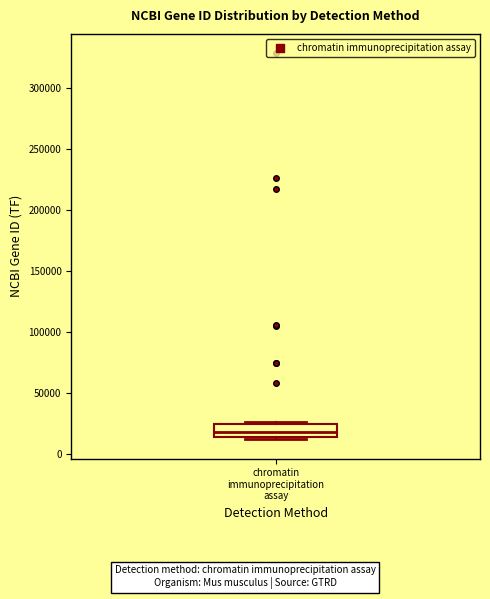

Where is the lower edge of the box for chromatin immunoprecipitation assay on the y-axis? The values are not printed on the chart, so give them approximately, as read against the axis.

15000